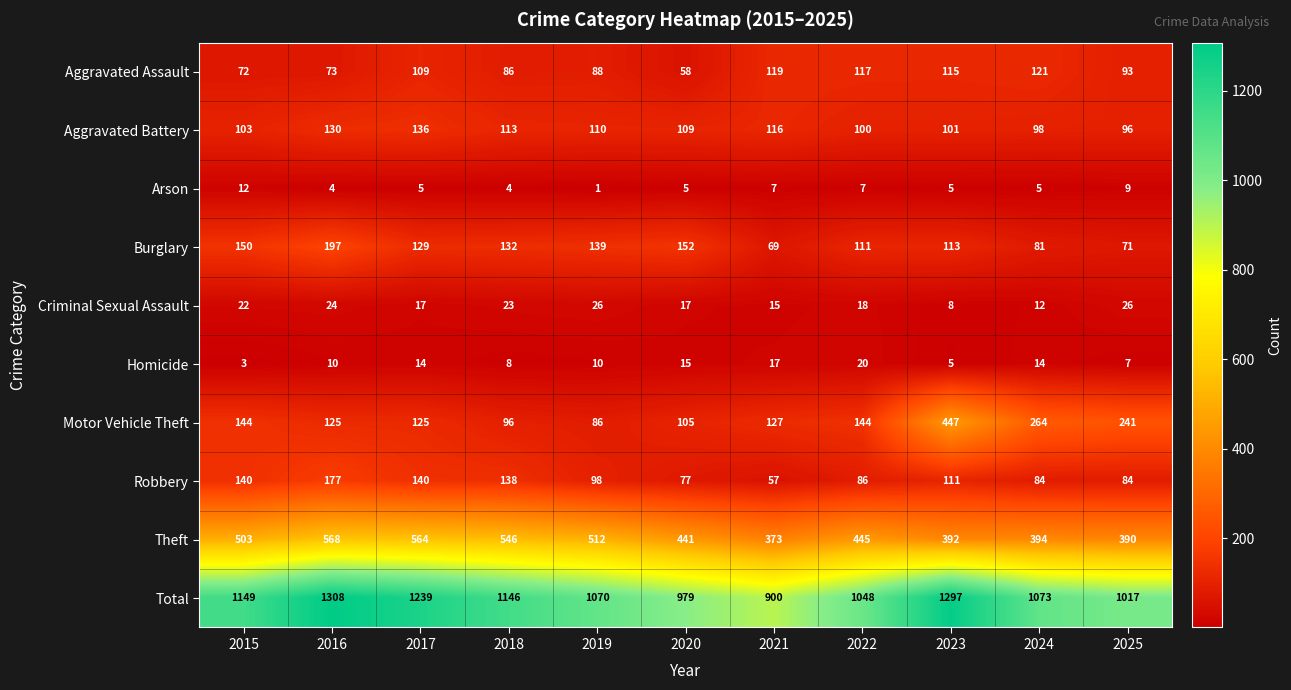

Count the number of categories in the chart.

11